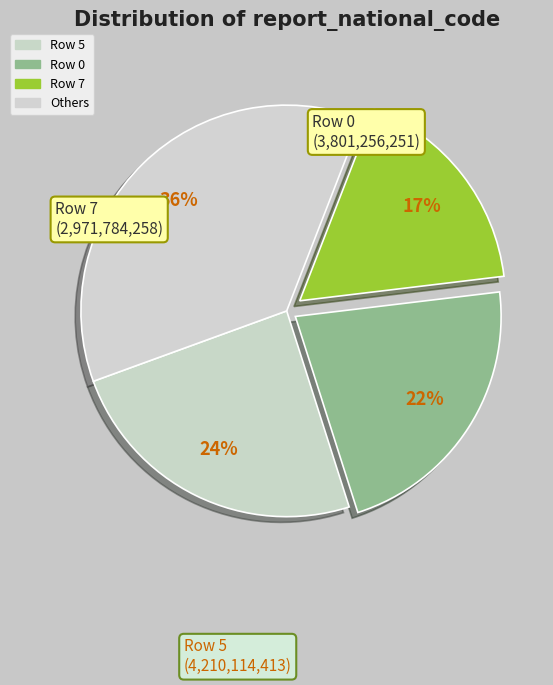

To the nearest percent, what portion does Row 5 represent?

24%